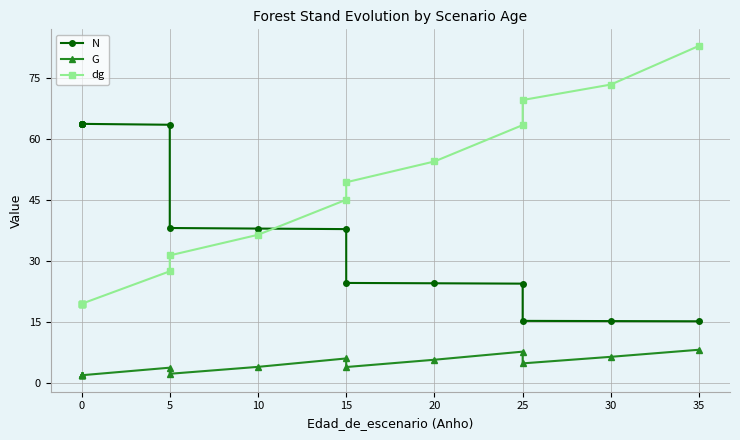

What is the total value across all series at 5?

94.6